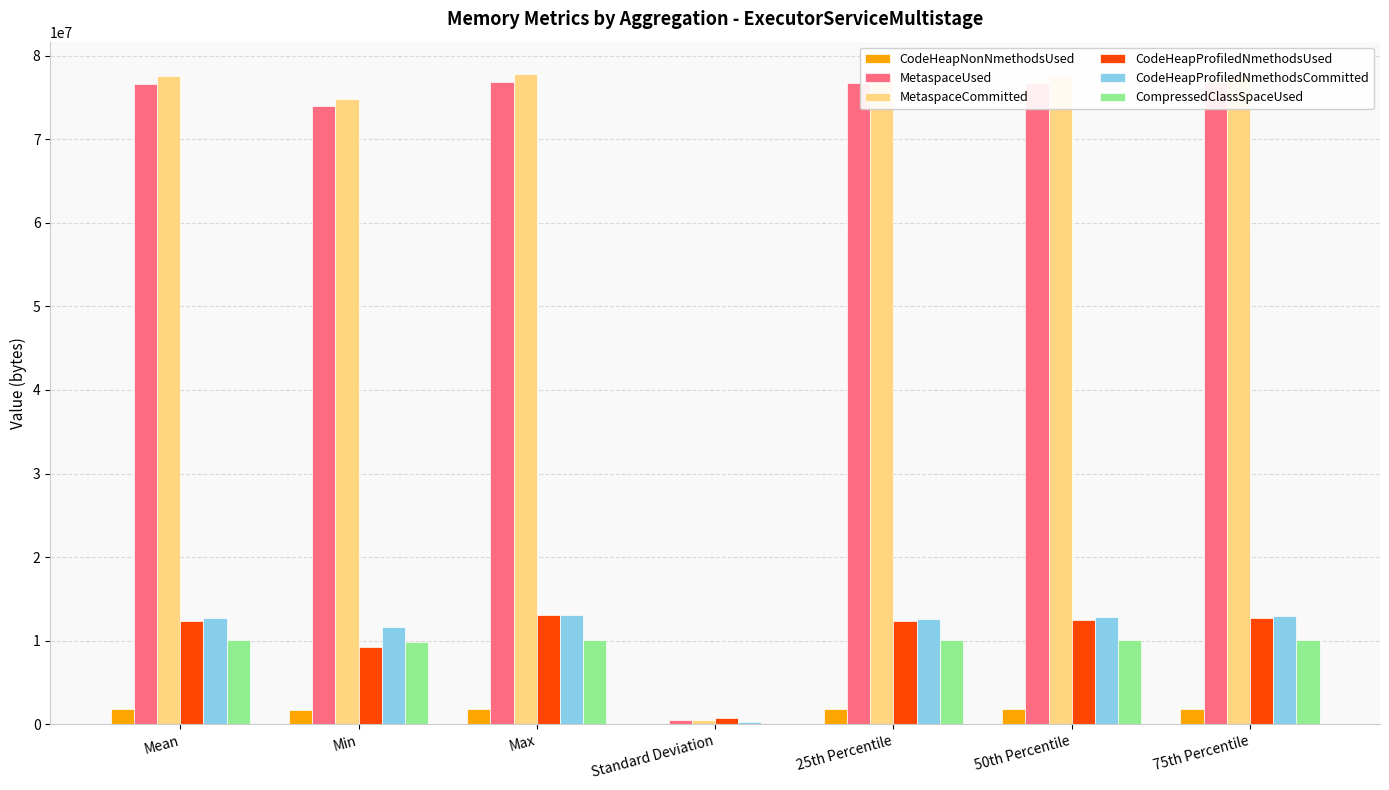

What is the maximum value for CodeHeapNonNmethodsUsed?

1845504